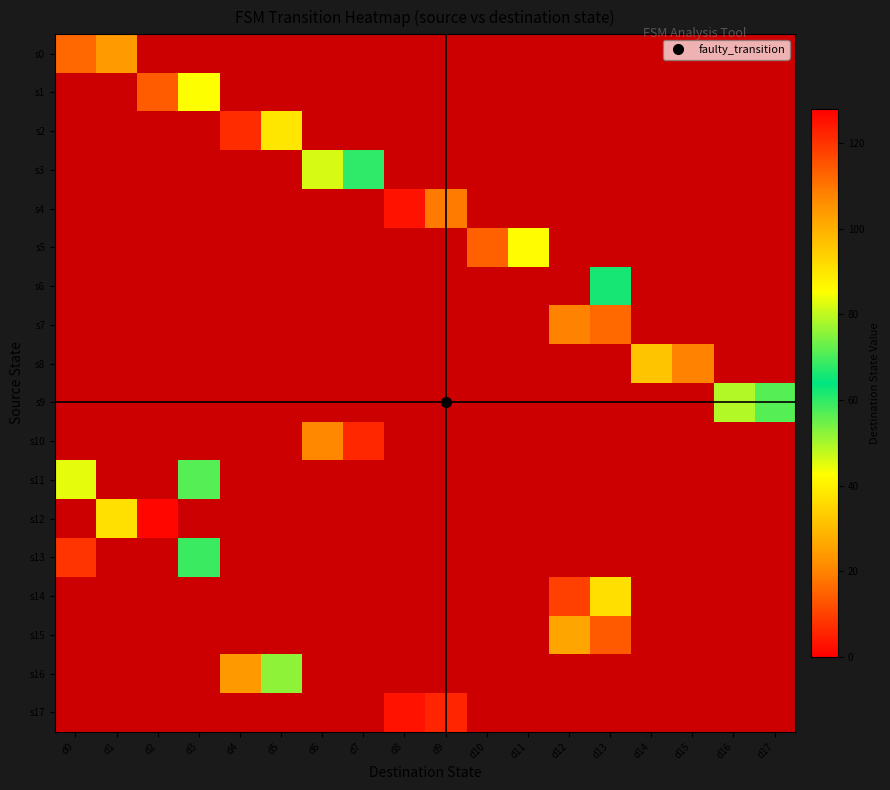

What is the difference between the highest and lowest values at d3?

85